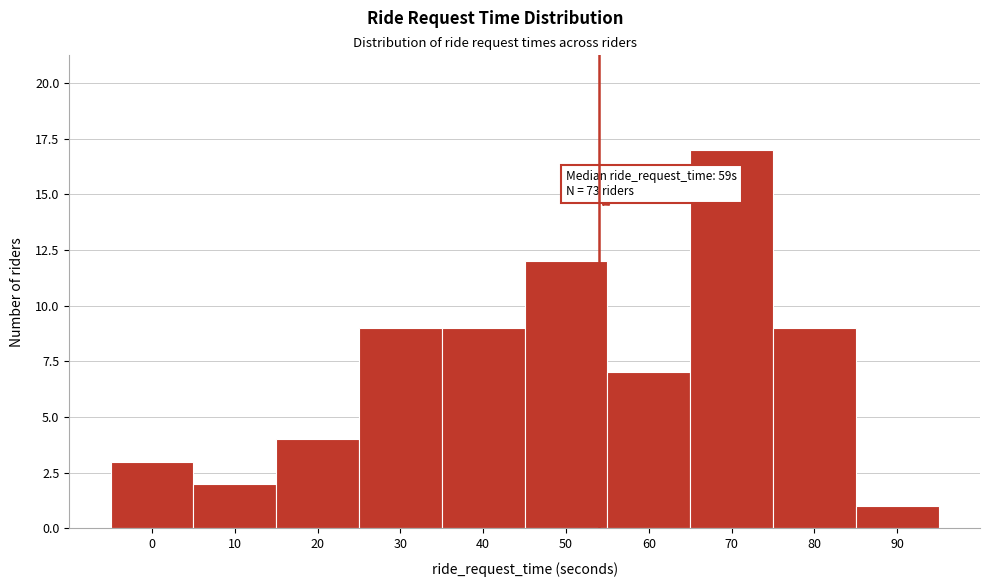

Reading left to right, extract all data points from this chart.

3	2	4	9	9	12	7	17	9	1